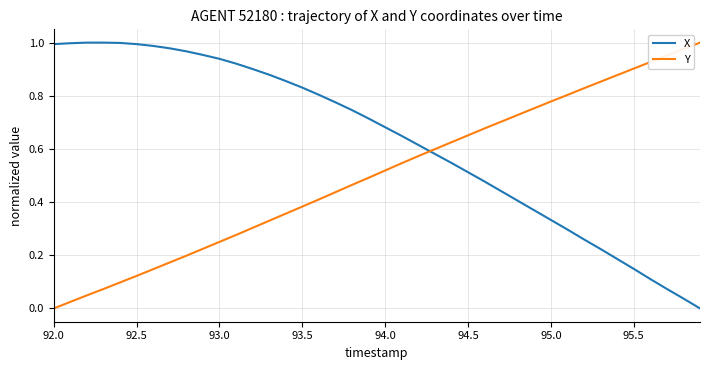

Which series has the largest total across all categories?

X